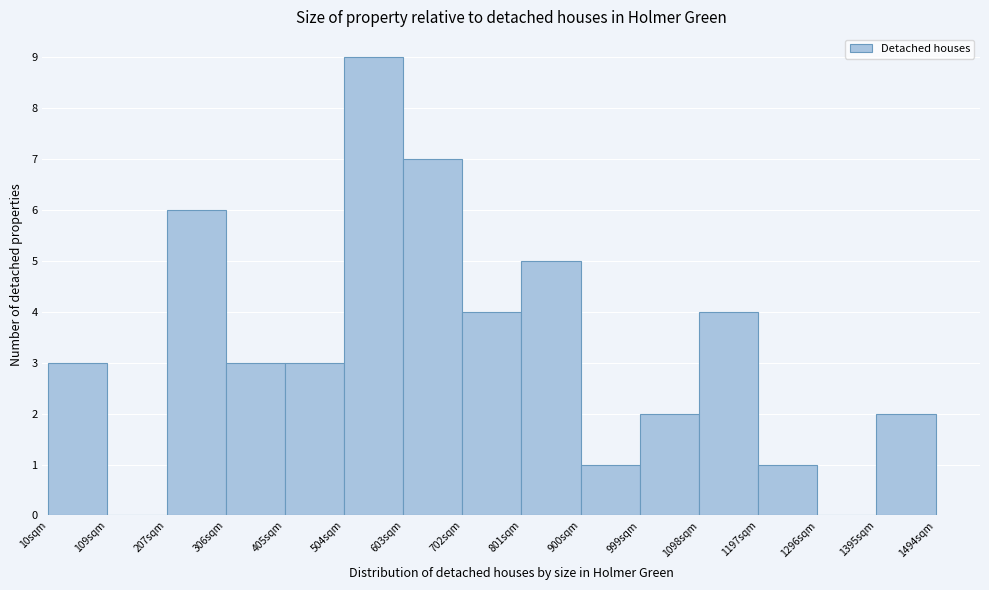

What is the height of the bar covering 1000 to 1100 on the x-axis? Neither the bar edges nor the heights are printed on the chart, so give them approximately, as read against the axes.

2